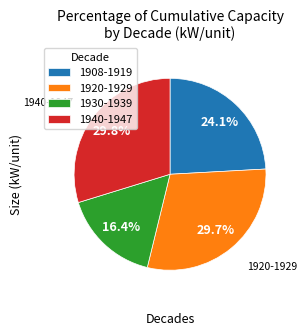

Approximately how many times larger is the value at 1908-1919 compared to 1930-1939?

1.5